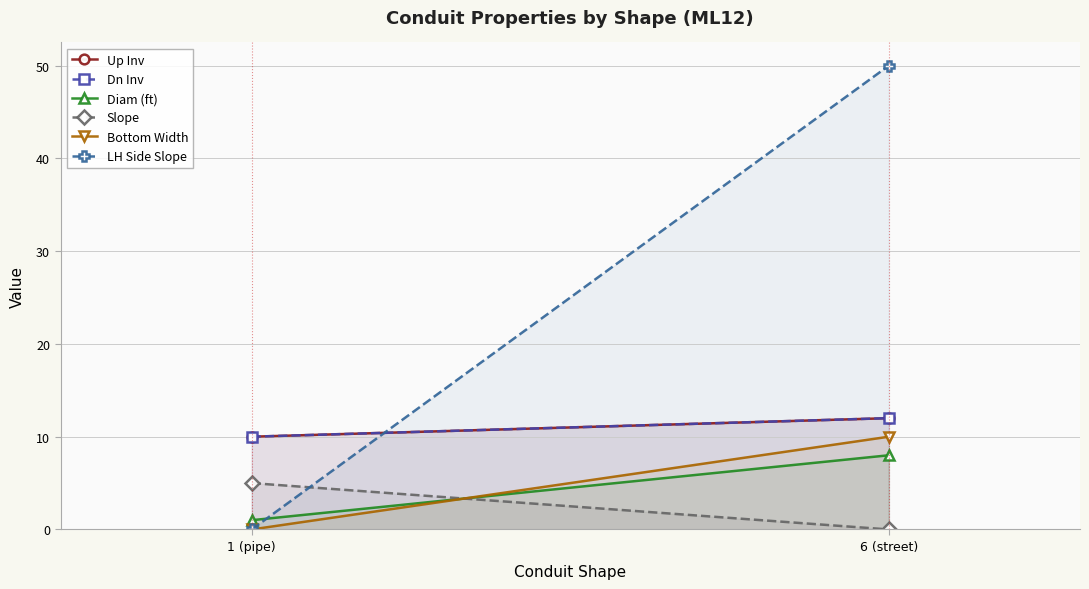

Reading right to left, list all the values displayed in this chart.

Up Inv: 12.0	10.0
Dn Inv: 12.0	10.0
Diam (ft): 8.0	1.0
Slope: 0.0	5.0
Bottom Width: 10.0	0.0
LH Side Slope: 50.0	0.0